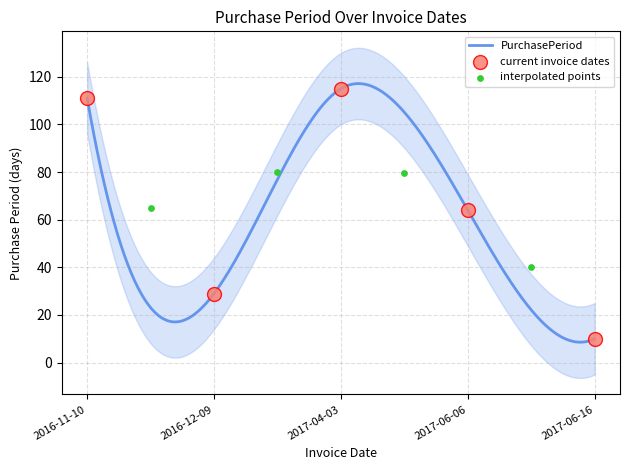

Which has a higher value, 2017-06-06 or 2016-12-09?

2017-06-06